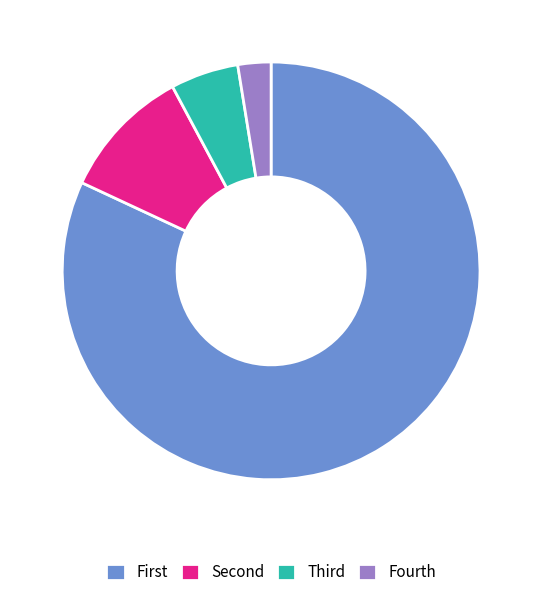

Rank the categories by value from lowest to highest.

Fourth, Third, Second, First